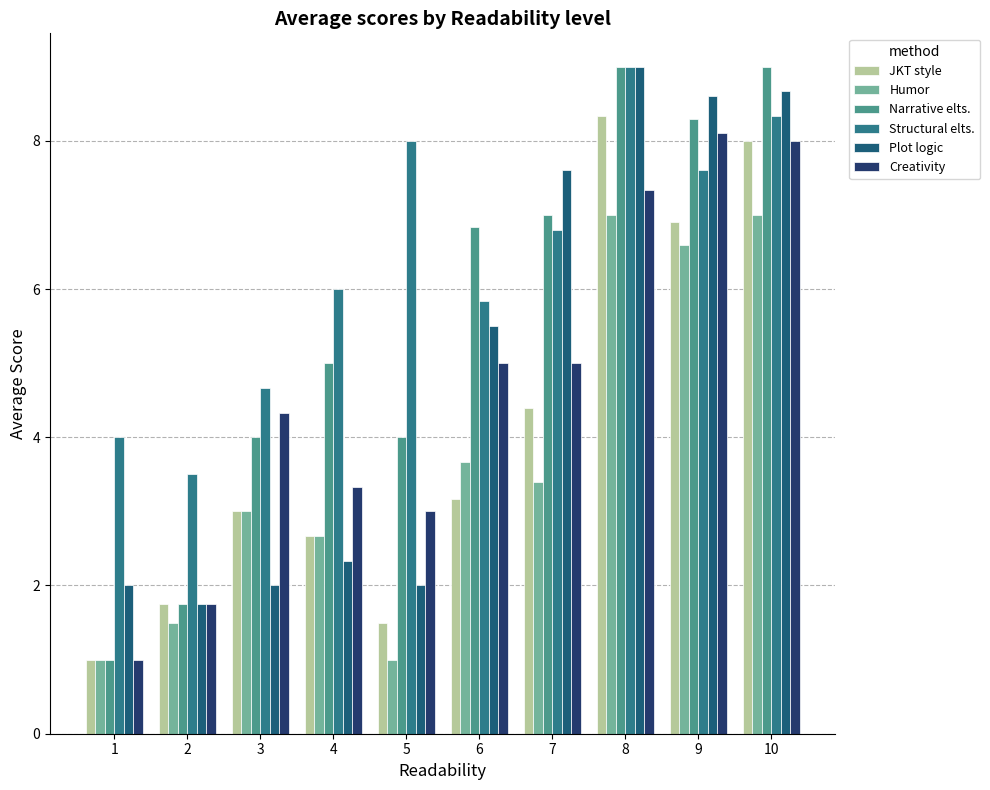

At which label is JKT style closest to 4?

7